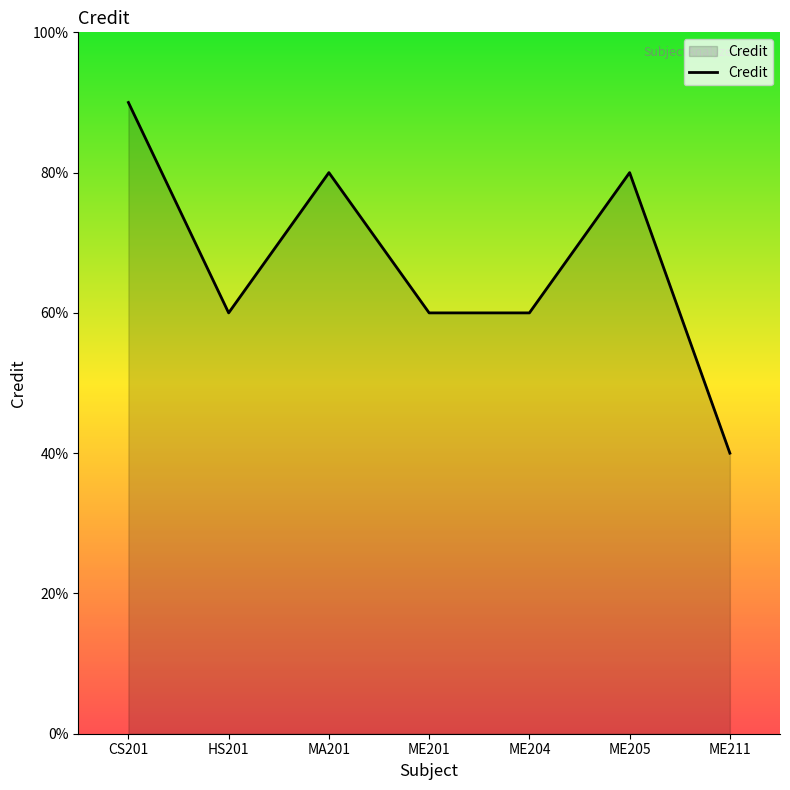

What is the maximum value shown in the chart?

9